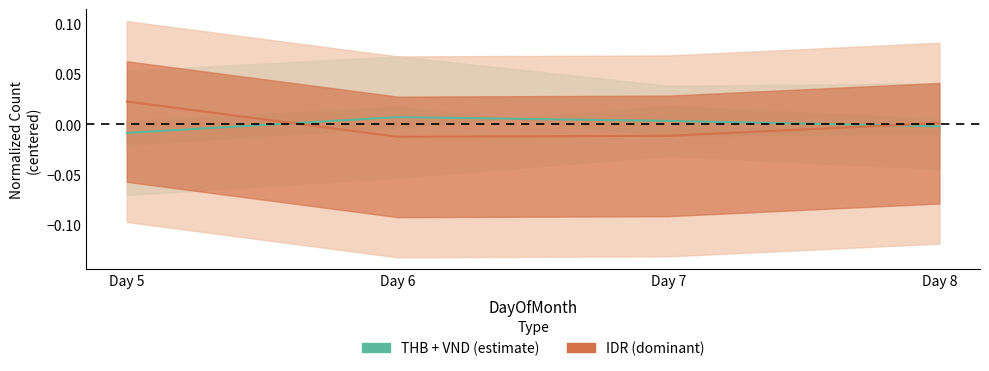

How many values in THB midline are below zero?

2